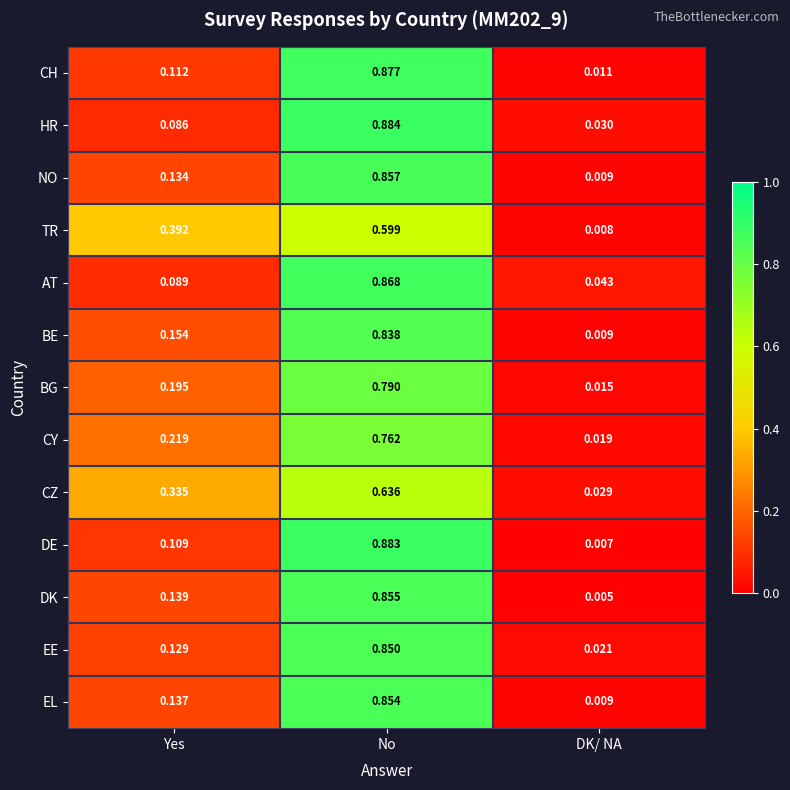

At No, list the series in order from largest to smallest.

HR, DE, CH, AT, NO, DK, EL, EE, BE, BG, CY, CZ, TR